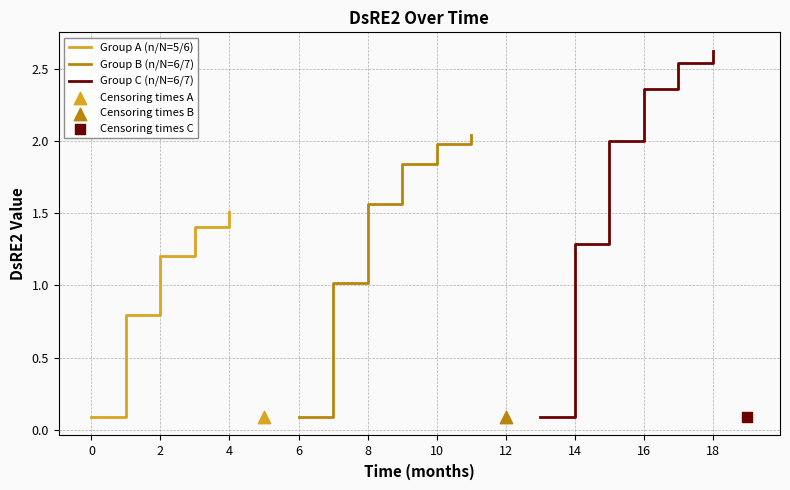

What is the change in value from 1 to 8?

+0.8